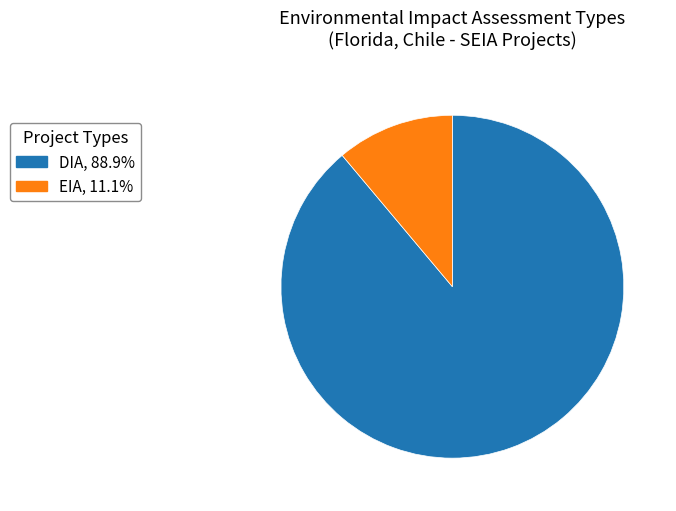

Which slice is the largest?

DIA